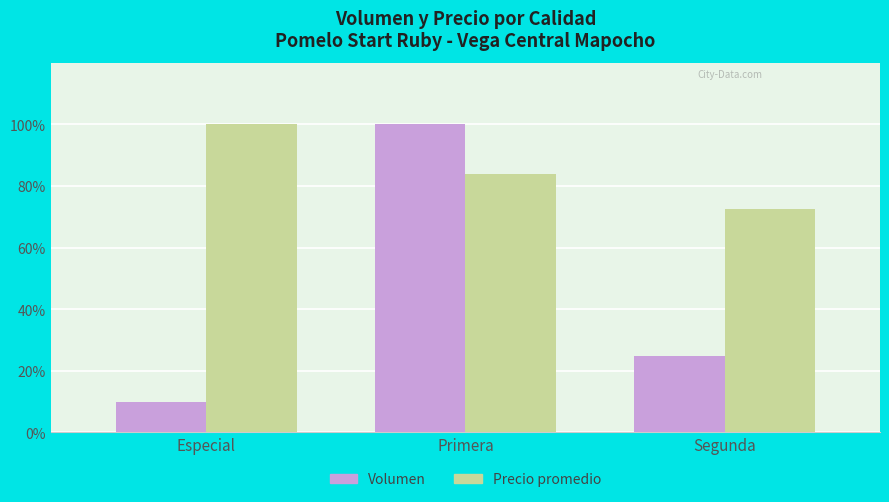

What is the total value across all series at Segunda?

97.1